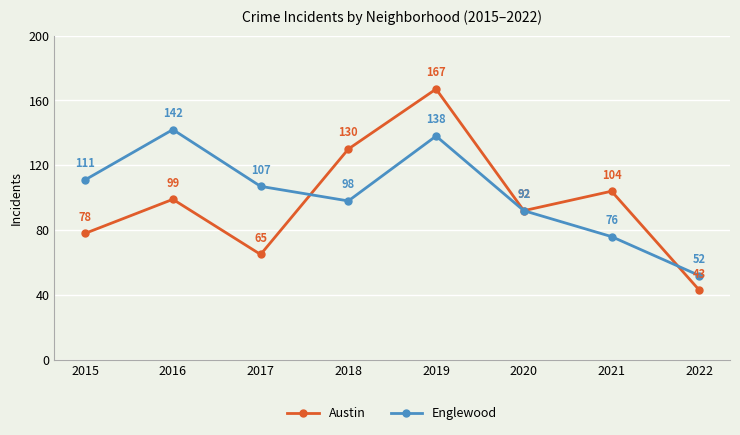

What is the difference between the highest and lowest values at 2017?

42